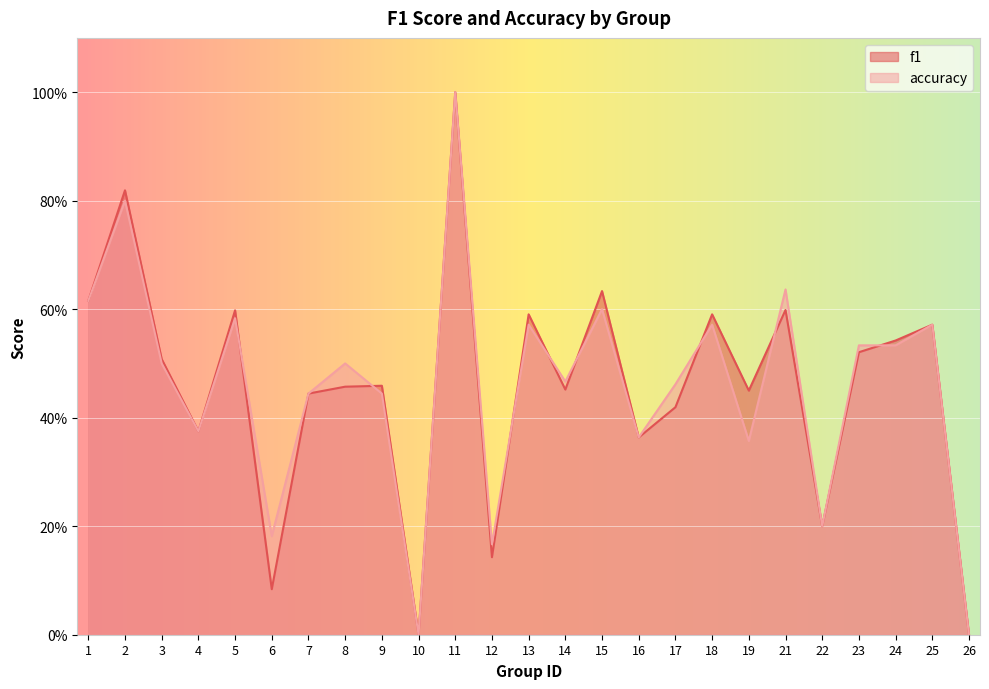

How many lines are shown in the chart?

2